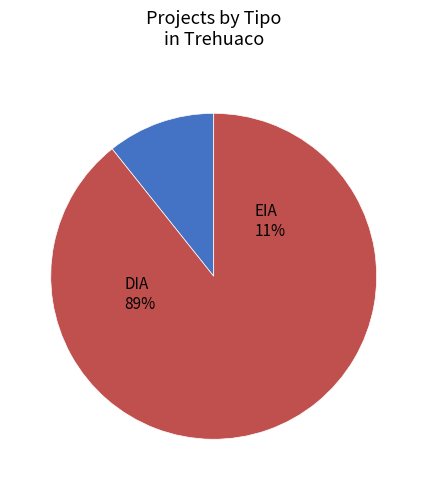

To the nearest percent, what percentage of the pie is EIA?

11%